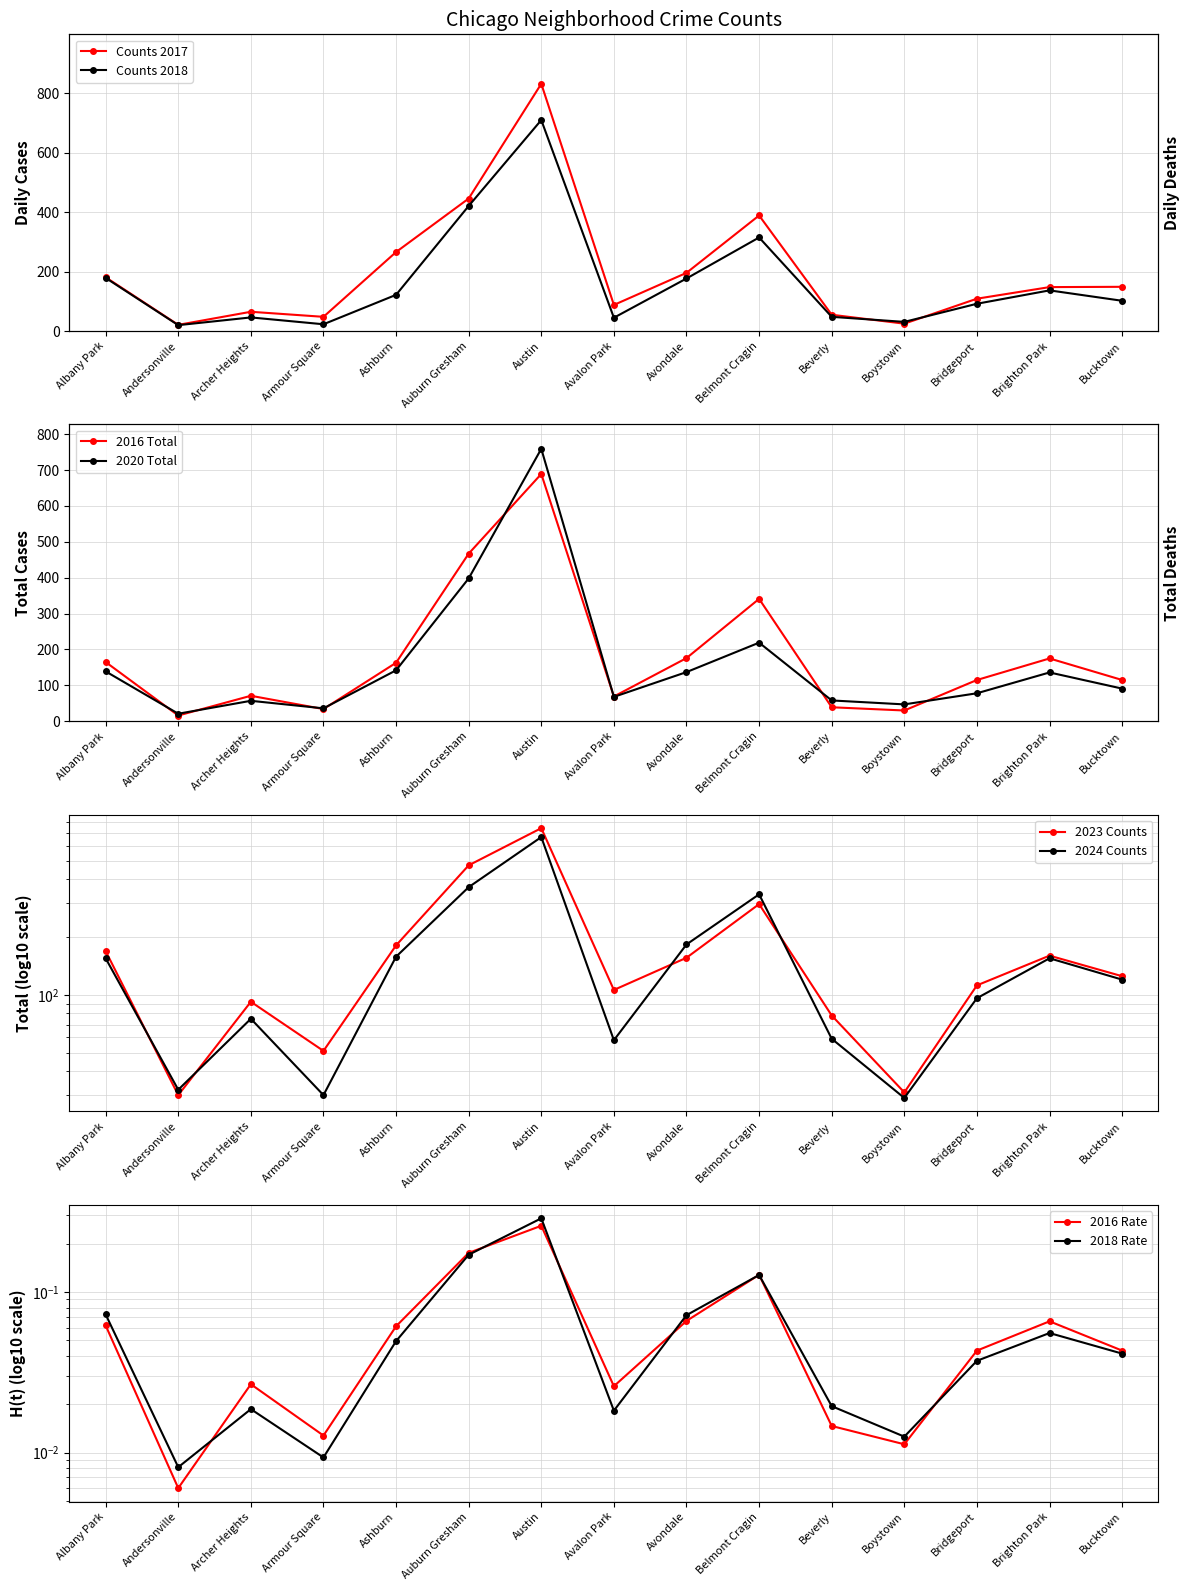

In 2018, how many points are lower than both neighbors (excluding endpoints)?

4